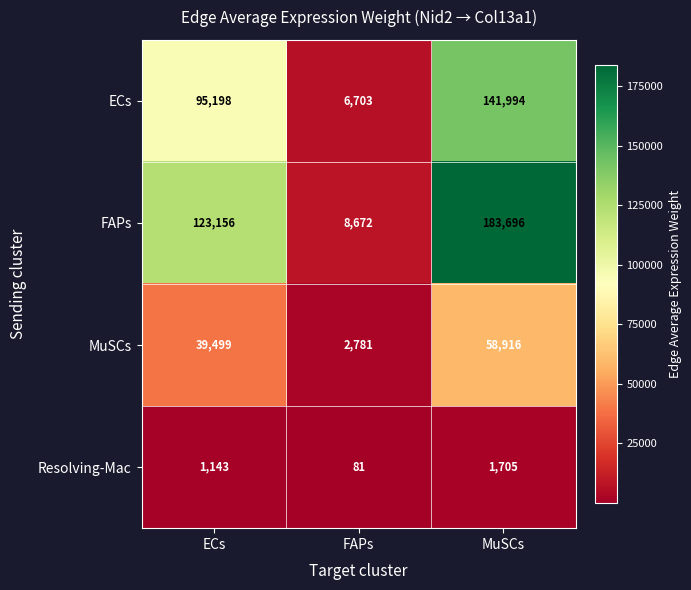

At which label is MuSCs closest to 30848?

ECs